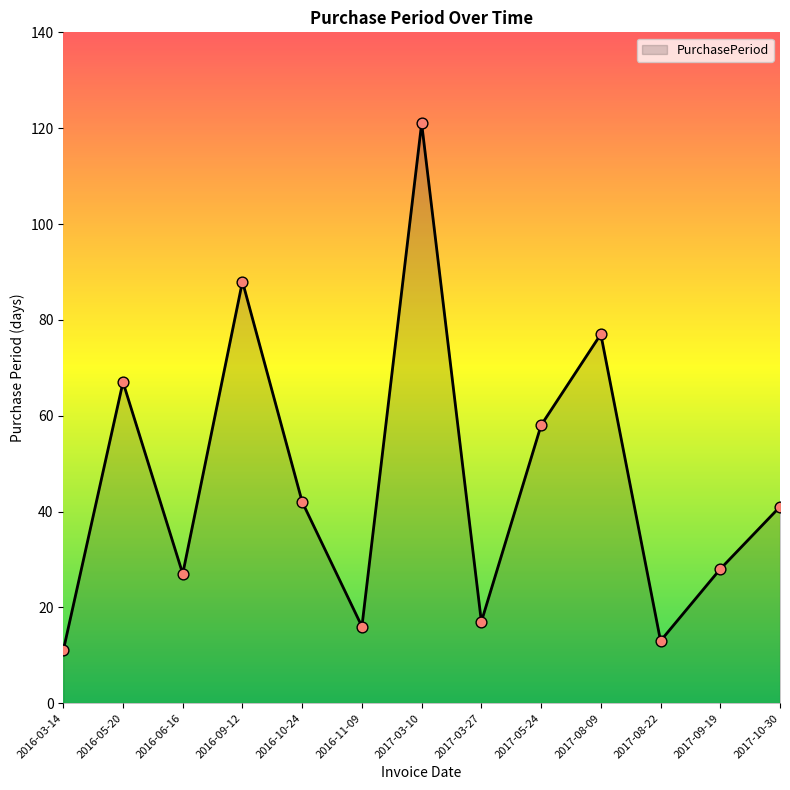

What is the change in value from 2016-06-16 to 2017-10-30?

+14